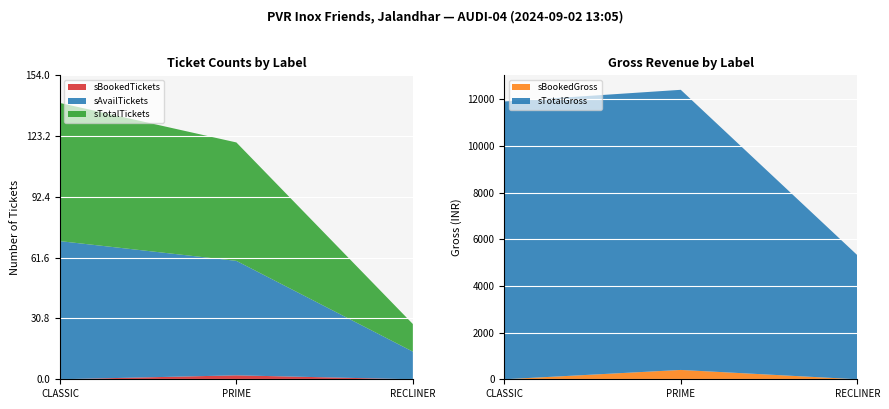

Reading left to right, transcribe the values for sBookedGross.

CLASSIC=0	PRIME=400	RECLINER=0